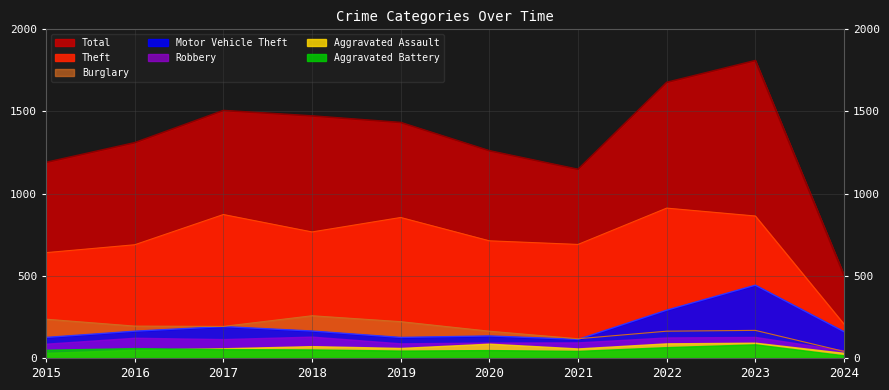

Read the Theft value at 2022, to the nearest 100.

900